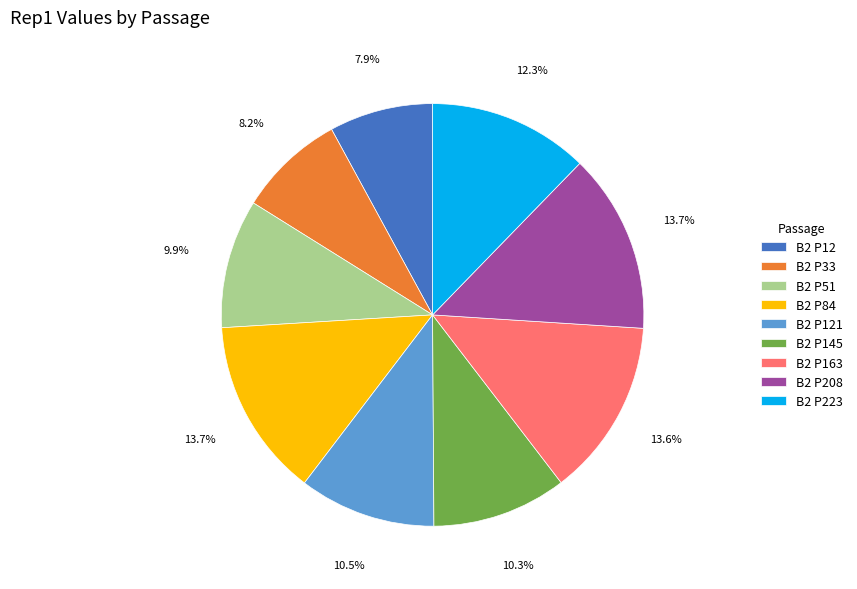

Which has a higher value, B2 P84 or B2 P145?

B2 P84